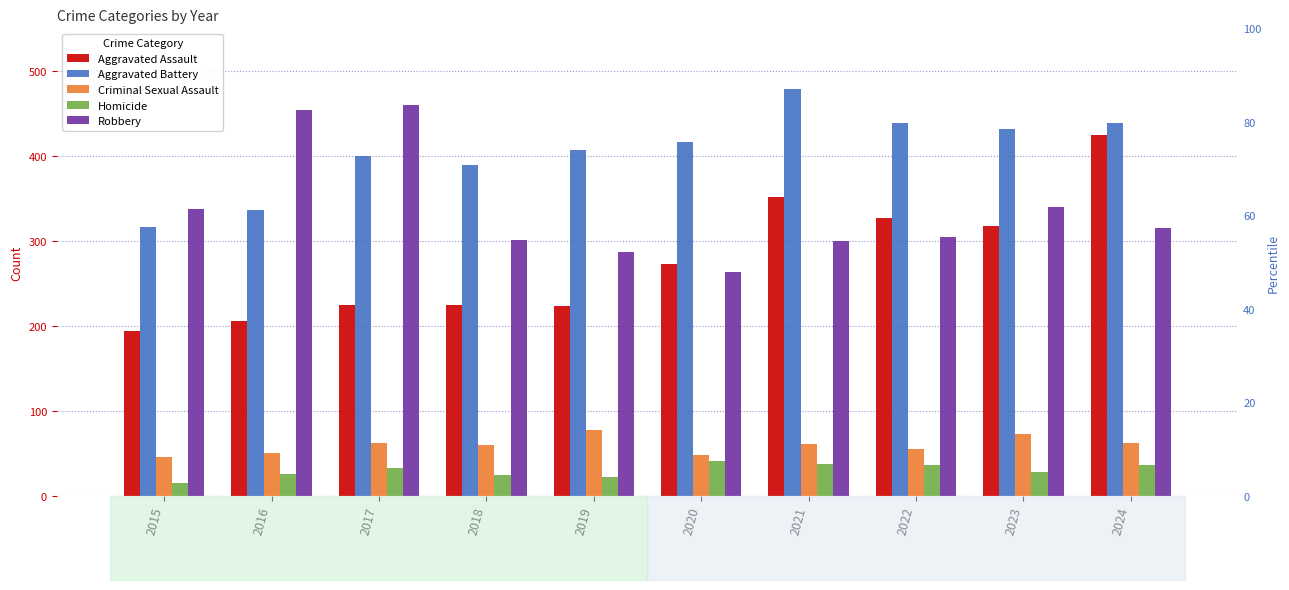

How many data points in Aggravated Assault are above 273?

4